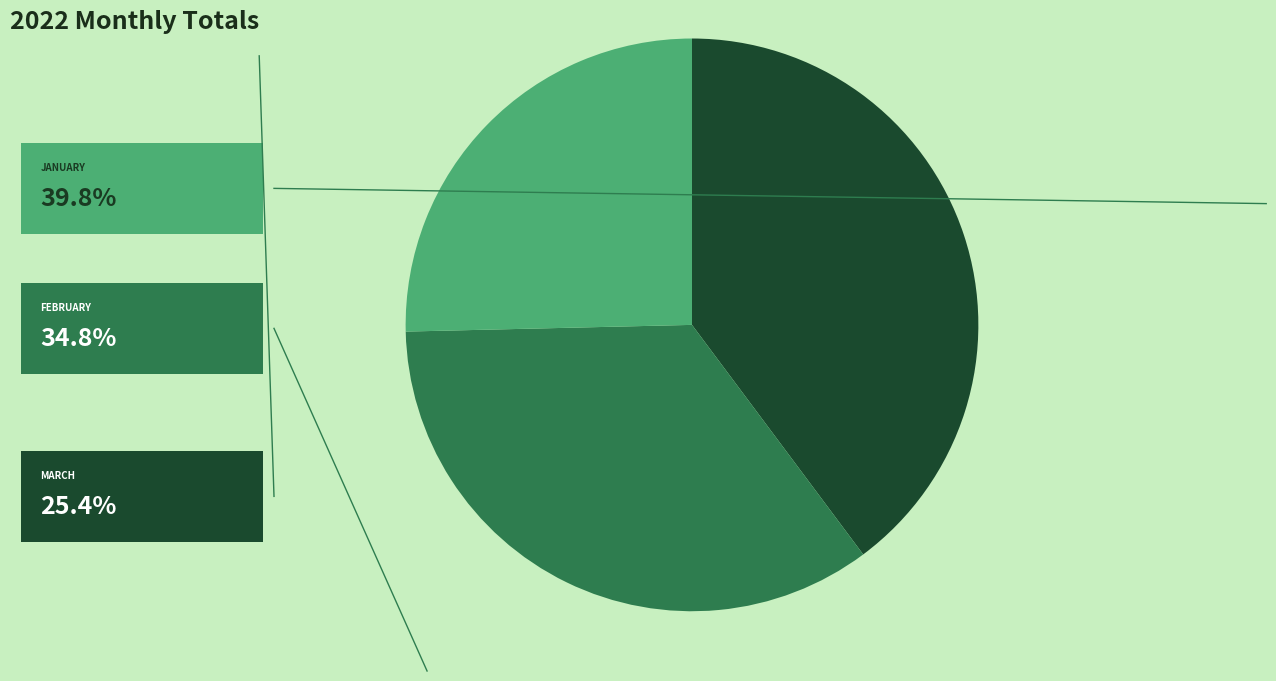

Is there a majority slice in this chart?

No